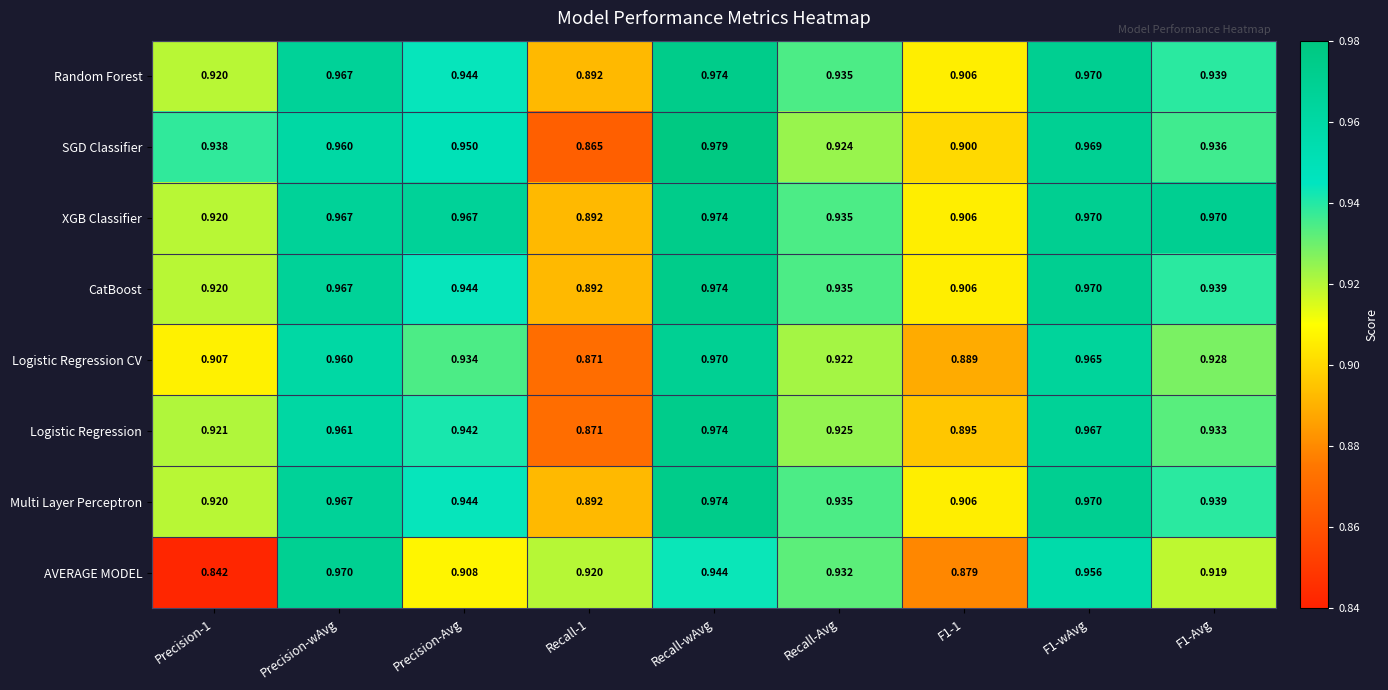

Which series has the largest total across all categories?

XGB Classifier